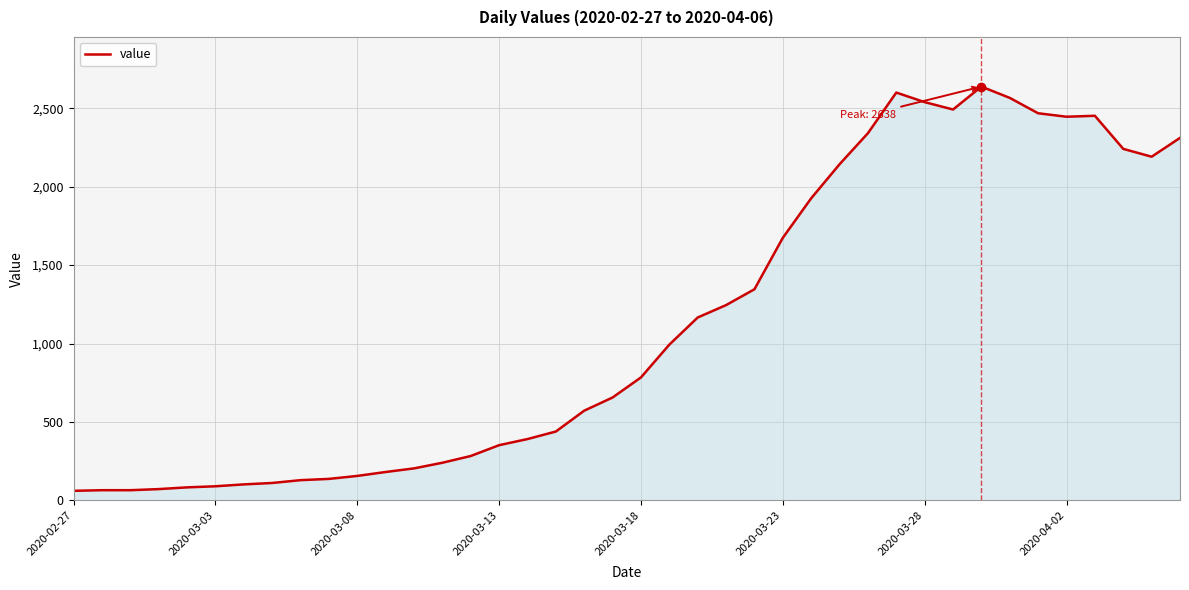

How many lines are shown in the chart?

1